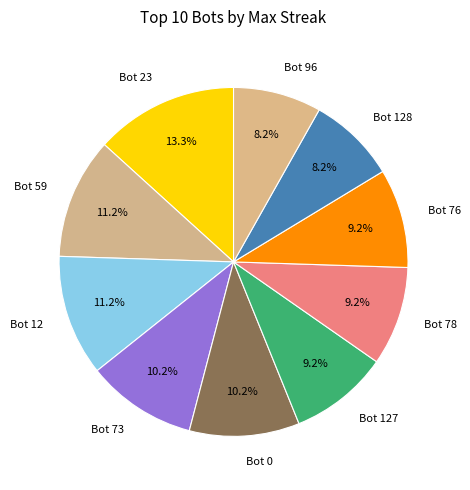

Does Bot 96 represent more than half of the total?

No